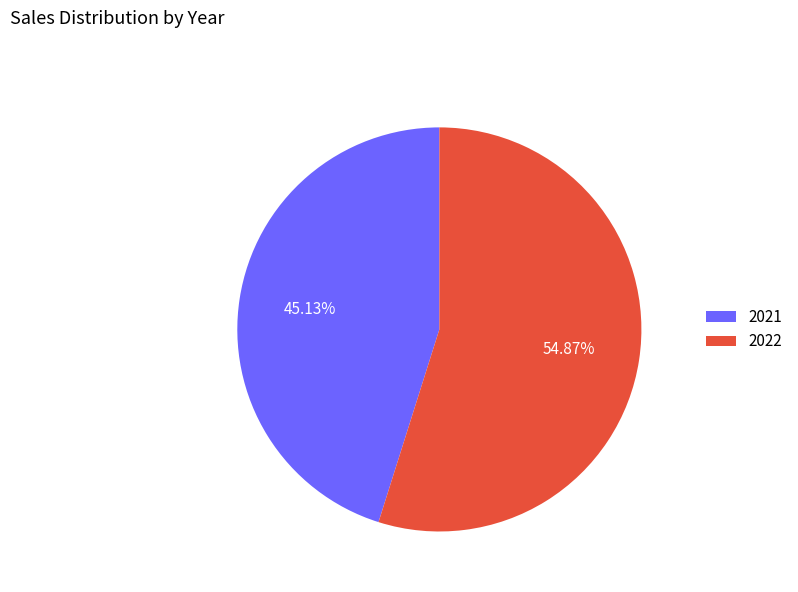

Is it true that 2022 is 55% of the pie?

True